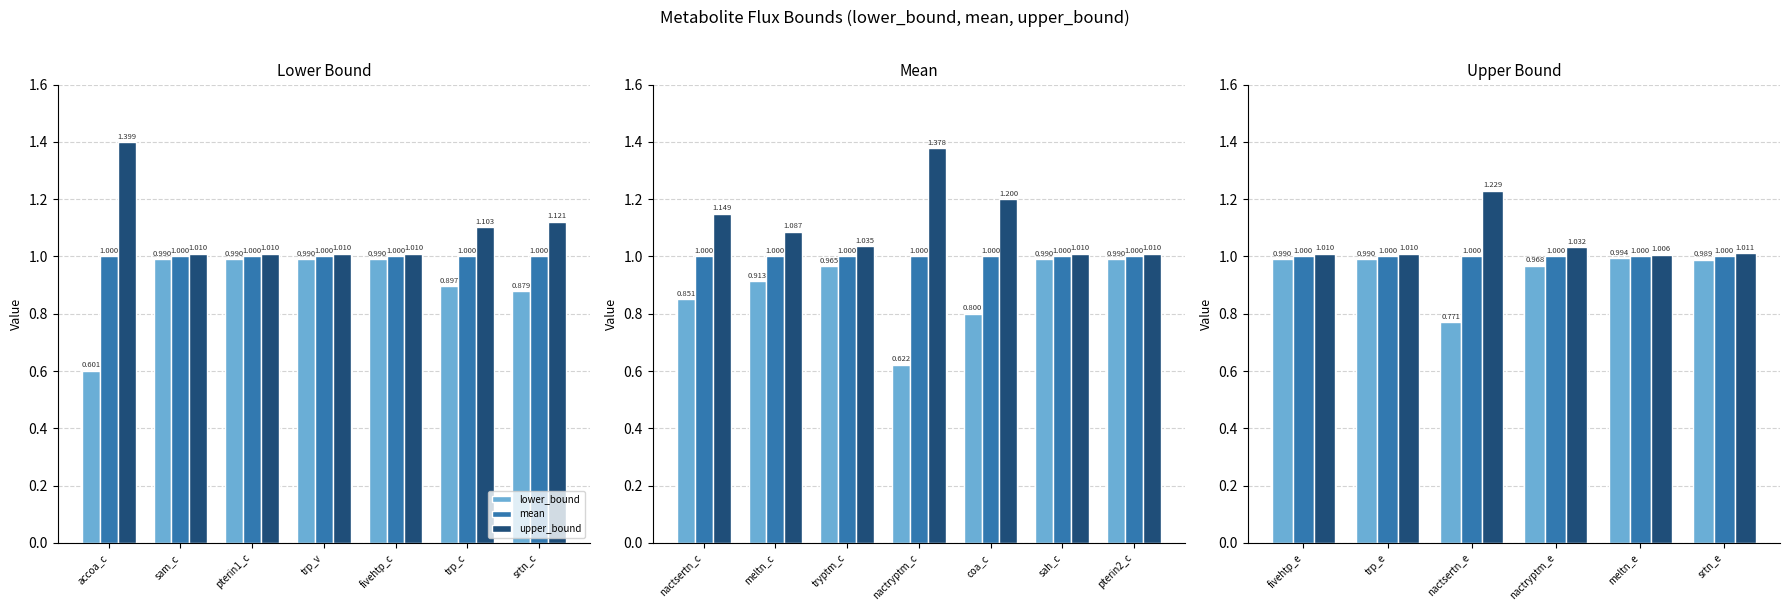

The mean series shows 1.0 at nactryptm_e. True or false?

True